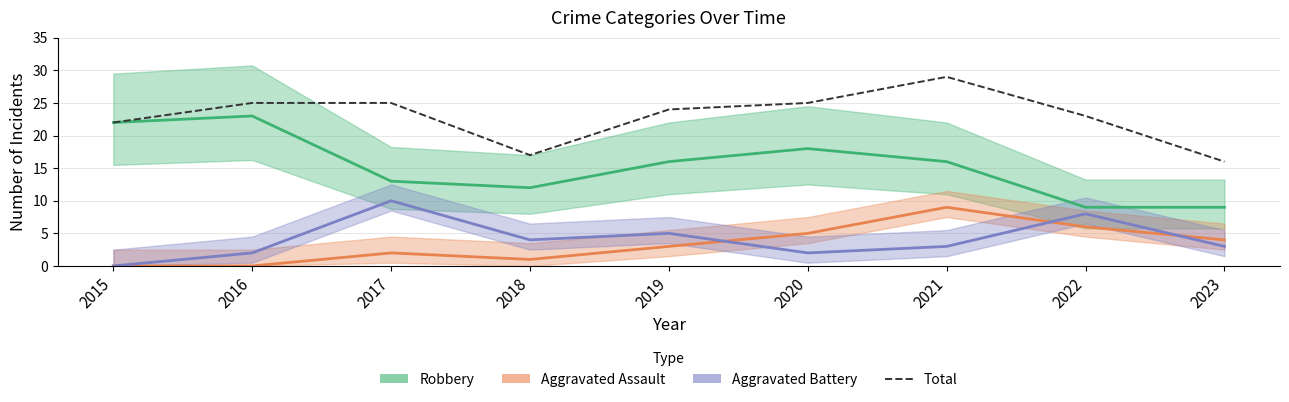

At 2015, list the series in order from largest to smallest.

Robbery, Total, Aggravated Assault, Aggravated Battery